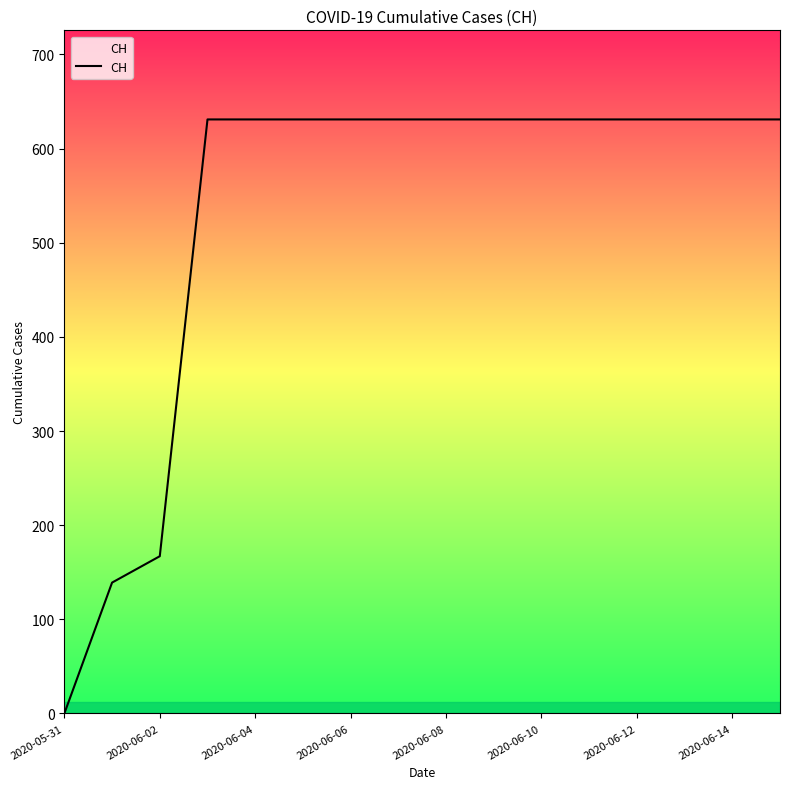

What is the maximum value shown in the chart?

631